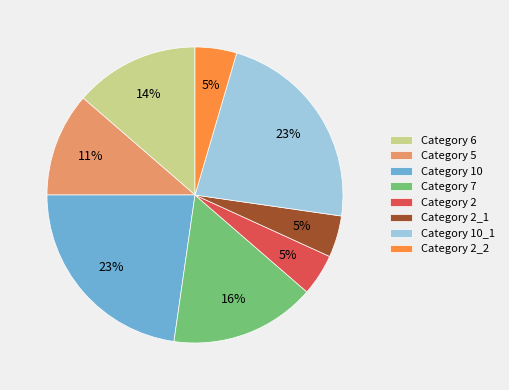

Between Category 7 and Category 10, which is larger?

Category 10